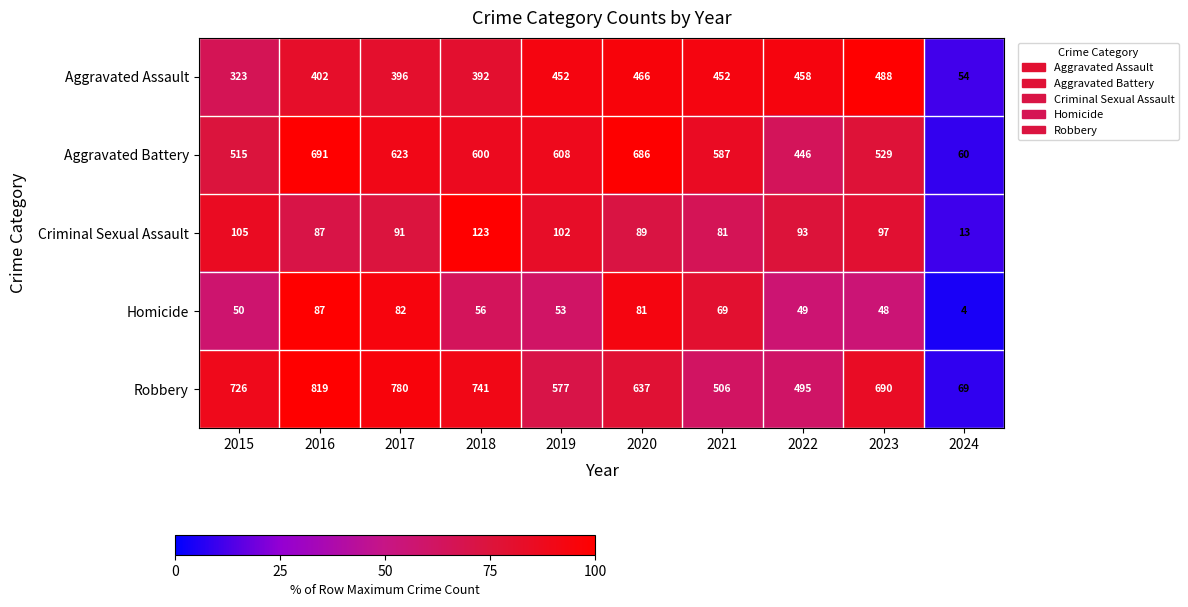

Which series has the widest spread of values?

Robbery